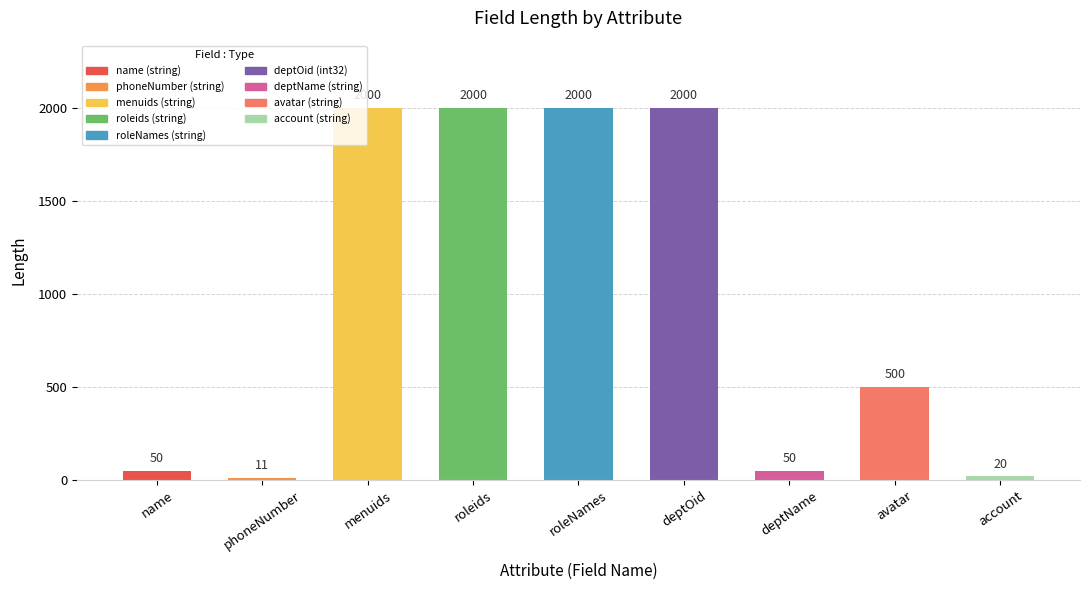

How many bars are there in total?

9